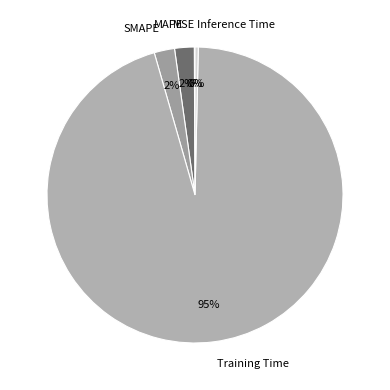

To the nearest percent, what is the average slice percentage?

20%